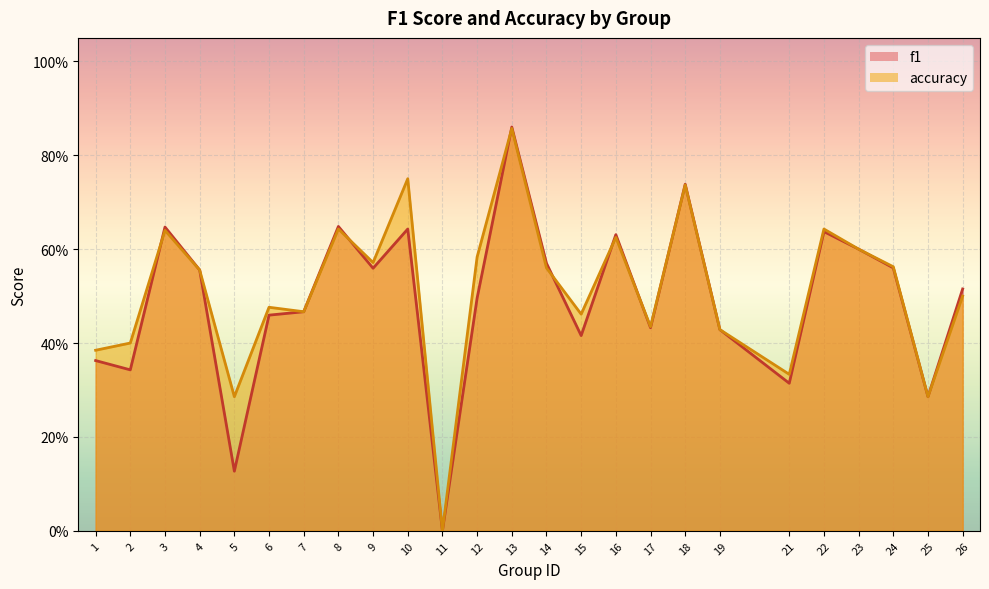

What is the value of the accuracy point at the 25th from the left?

0.5